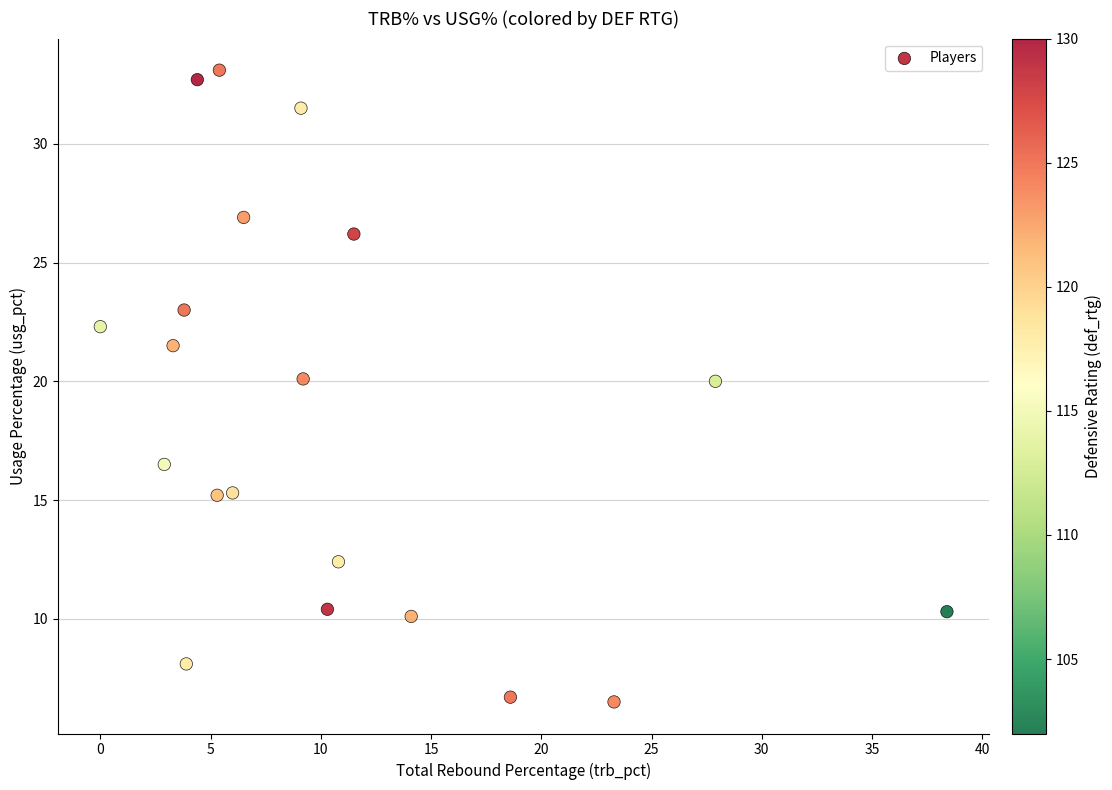

What is the range of X values (max minus min)?

38.4